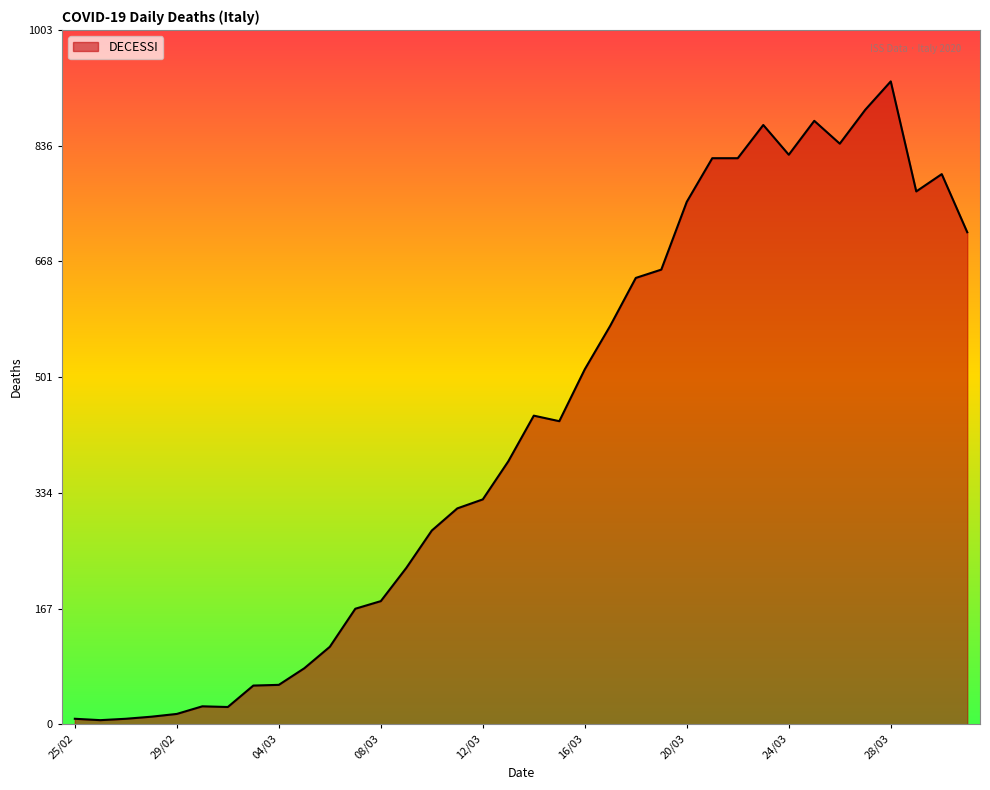

What is the minimum value shown in the chart?

6